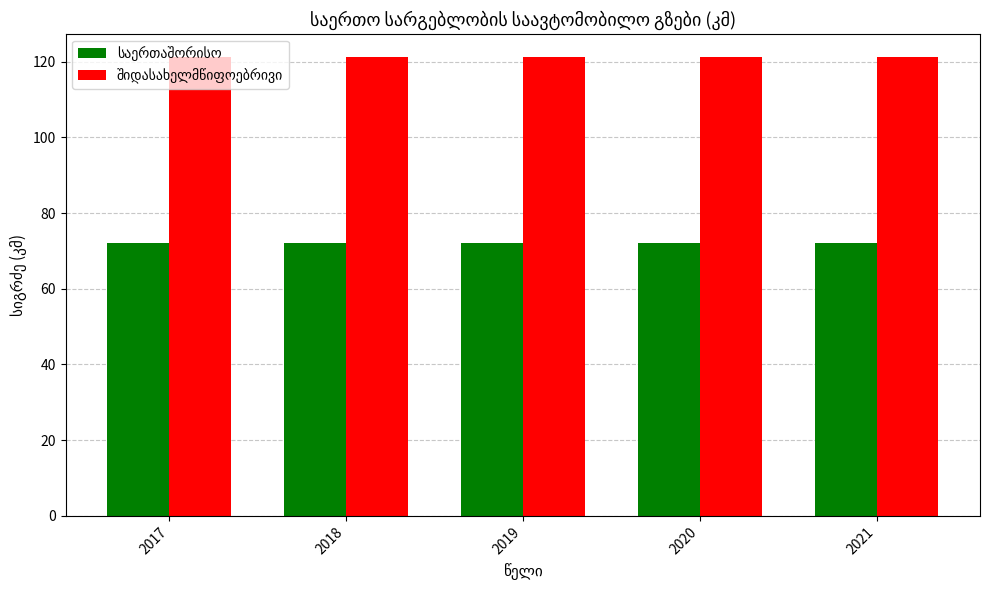

What is the difference between the highest and lowest values at 2017?

49.3